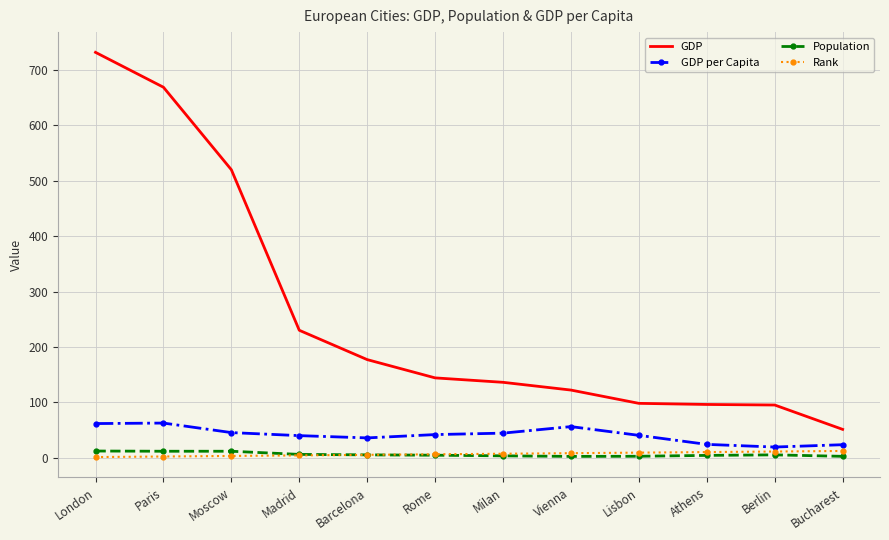

What are all the series names shown in the legend?

GDP, GDP per Capita, Population, Rank